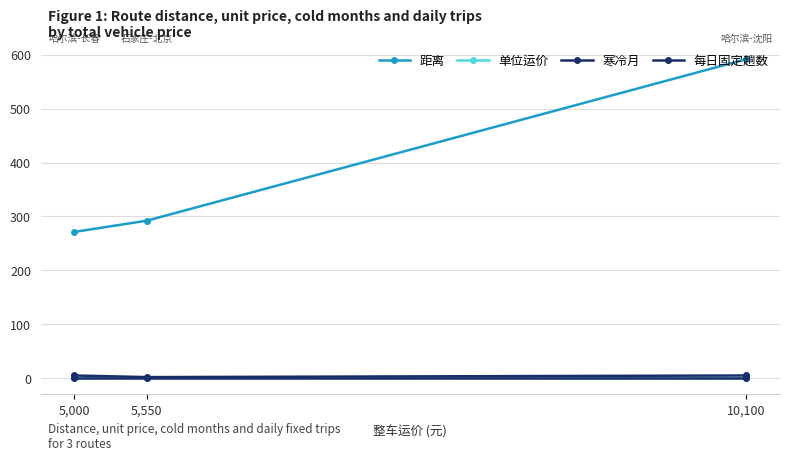

List the series in order of their peak value, lowest first.

单位运价, 每日固定趟数, 寒冷月, 距离